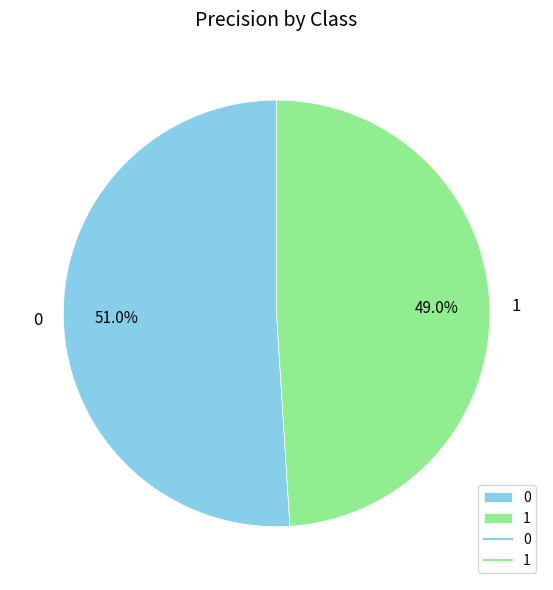

To the nearest percent, what portion does 1 represent?

49%